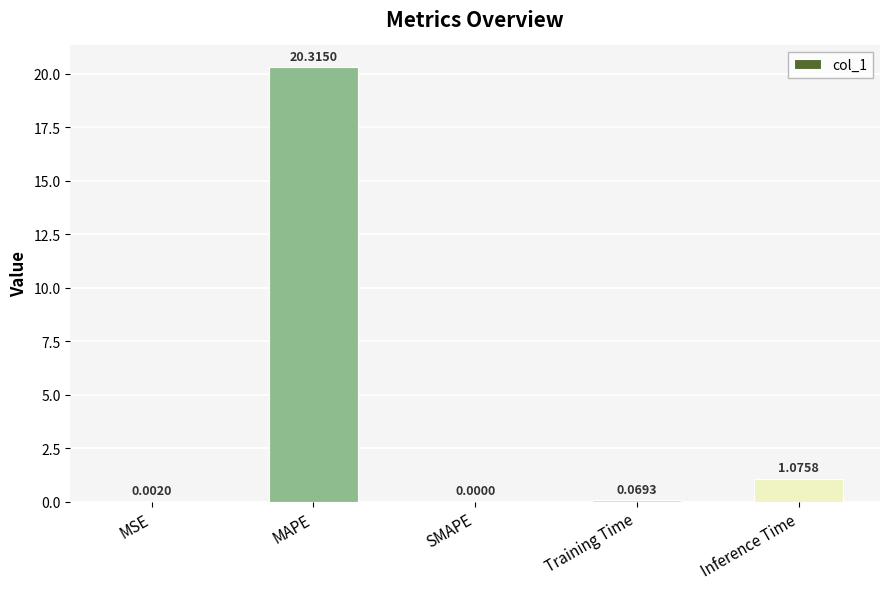

What is the average value?

4.3